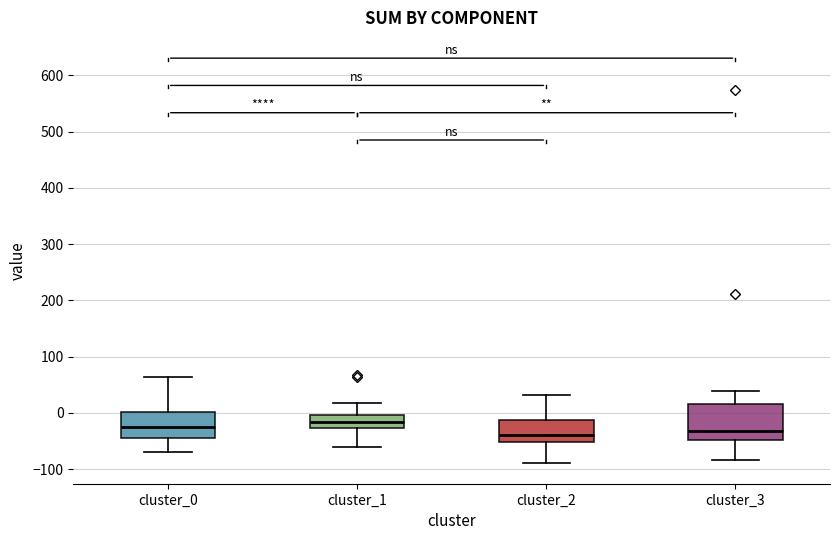

Where is the lower edge of the box for cluster_2 on the y-axis? The values are not printed on the chart, so give them approximately, as read against the axis.

-50